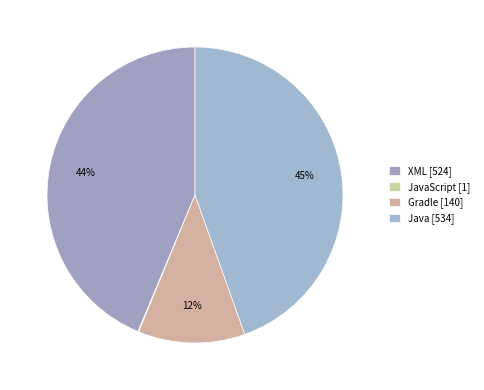

Which slice is the largest?

Java